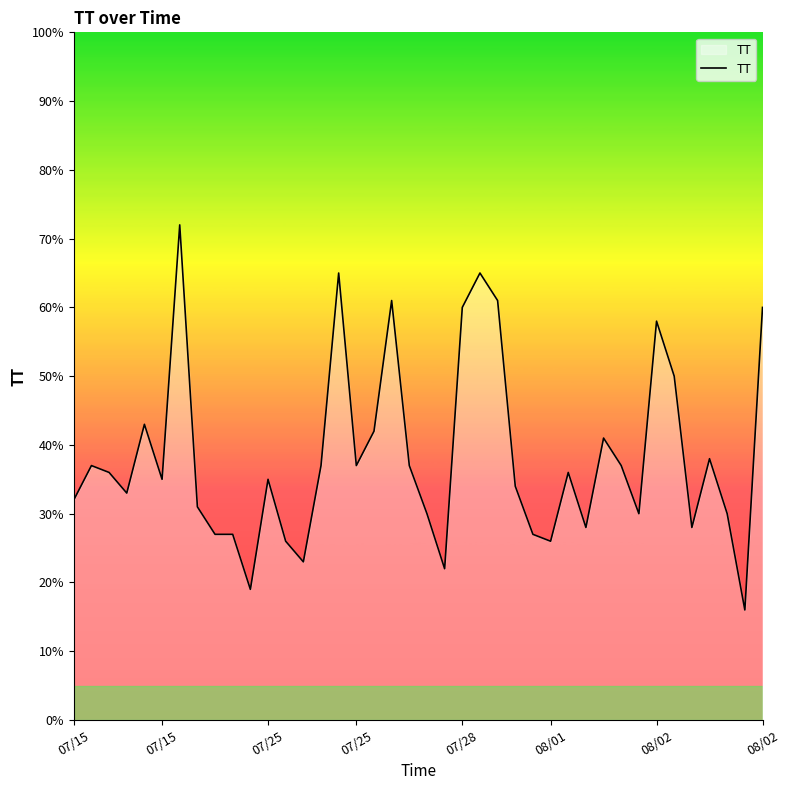

What is the greatest value displayed?

72